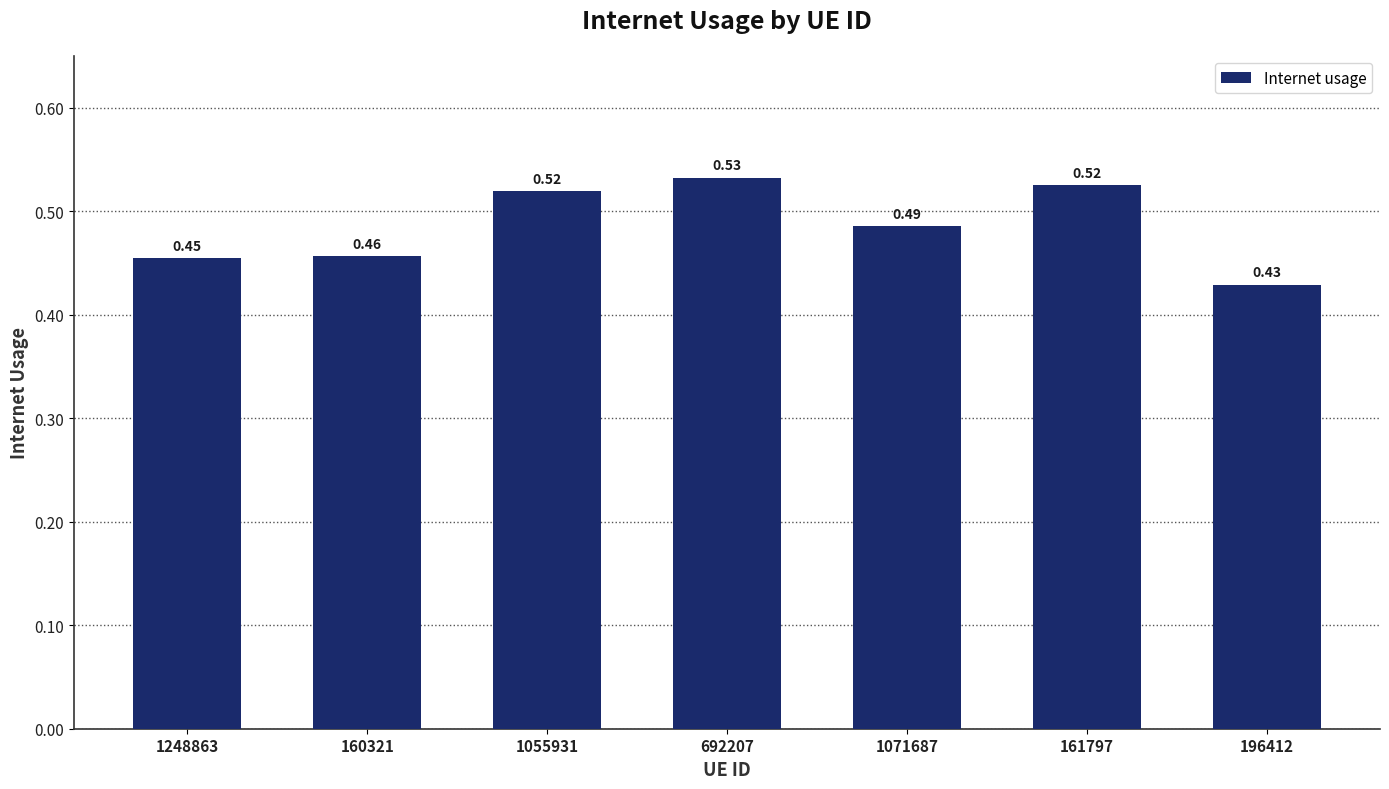

What is the change in value from 1248863 to 161797?

+0.1